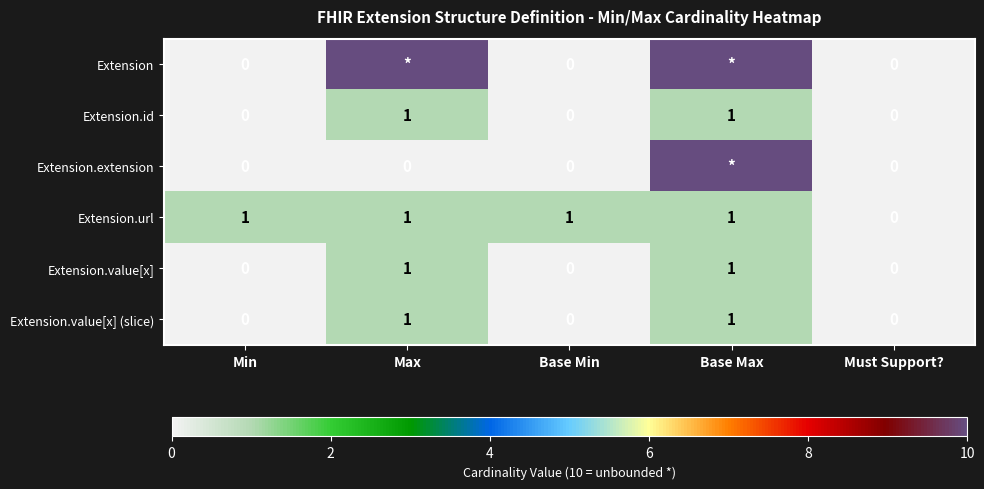

Is the value of Extension.value[x] (slice) at Max greater than the value of Extension at Base Min?

Yes